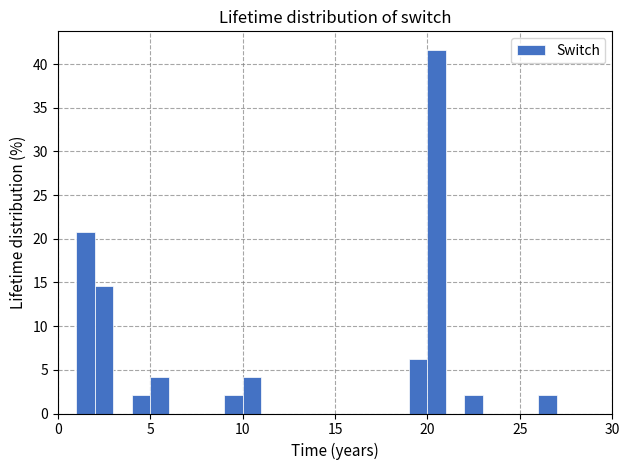

Around what value on the x-axis is the tallest bar? Give the approximate position of its centre, as read against the axis.

20.5